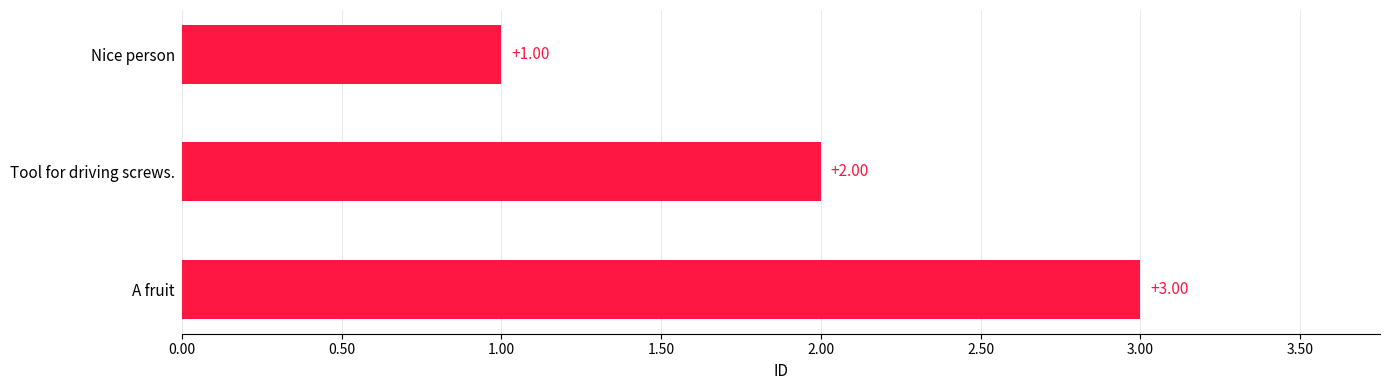

Rank the categories by value from highest to lowest.

A fruit, Tool for driving screws., Nice person